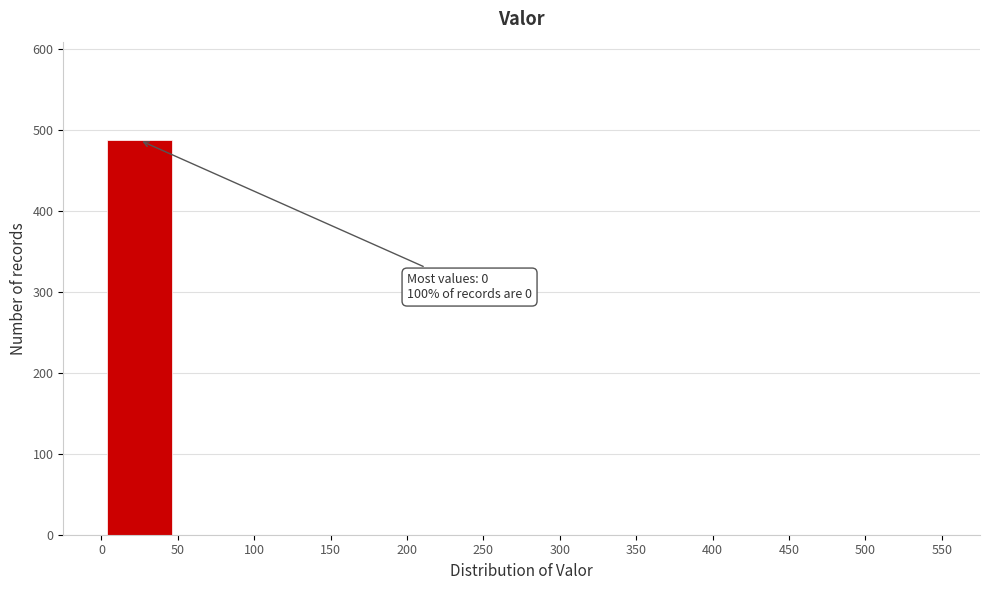

Which range on the x-axis has the tallest bar?

0 to 50